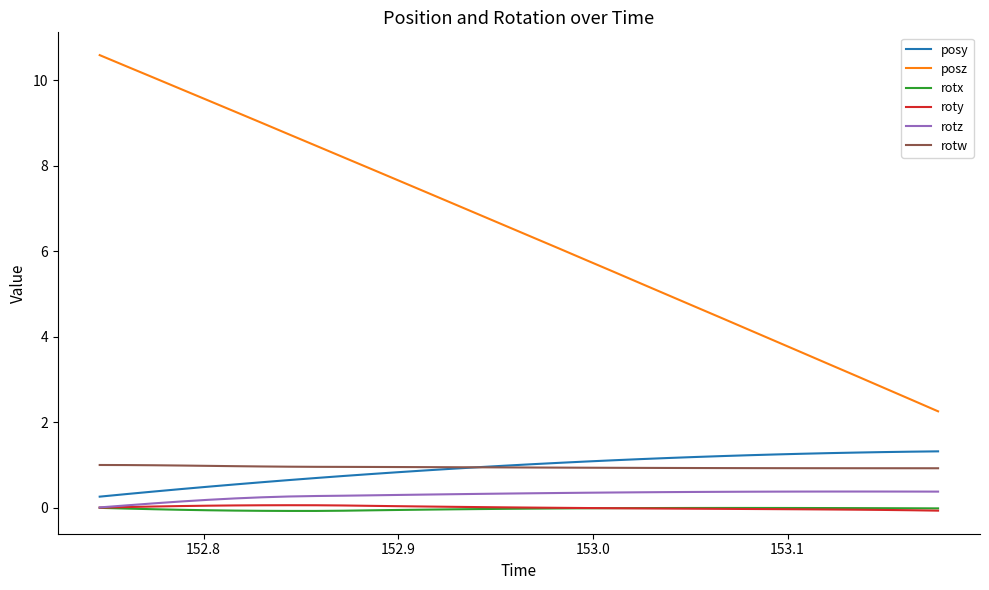

How many categories are shown in the chart?

32